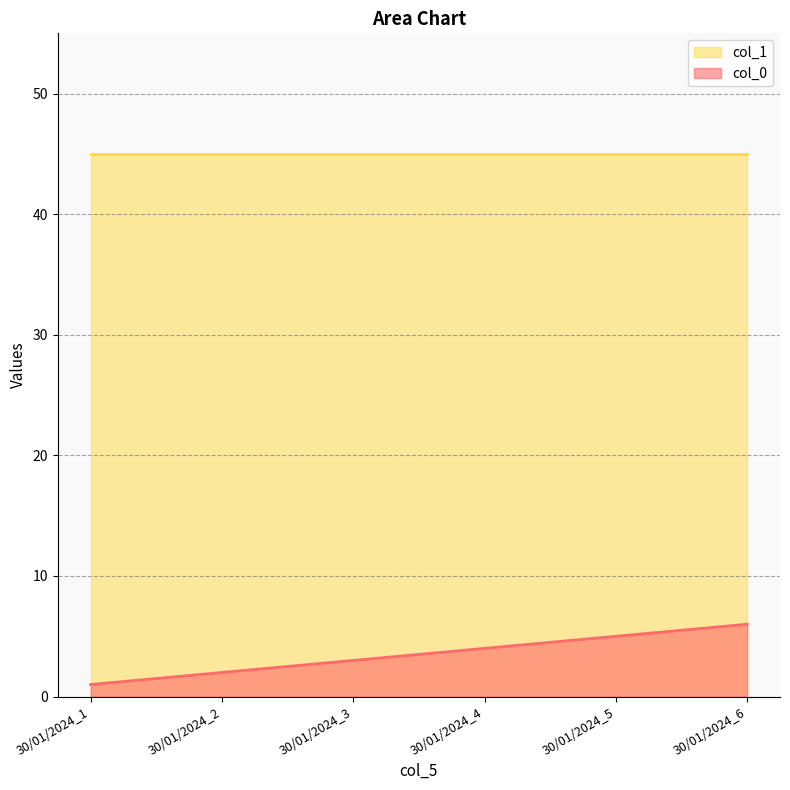

How many values are below 4?

3